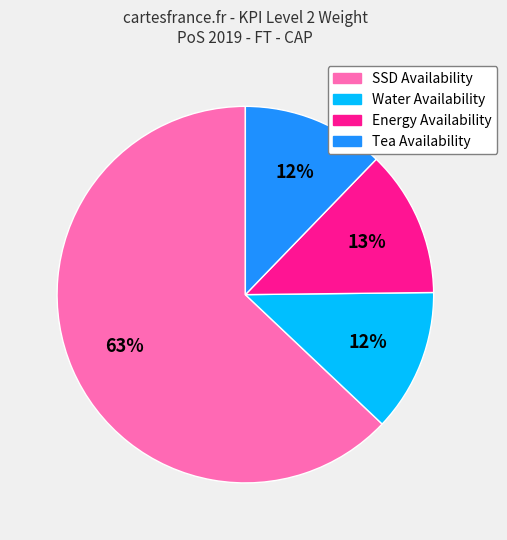

What is the largest slice in the pie chart?

SSD Availability